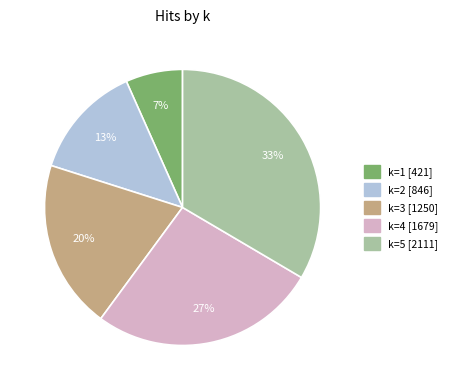

What percentage is the k=4 slice, to the nearest percent?

27%